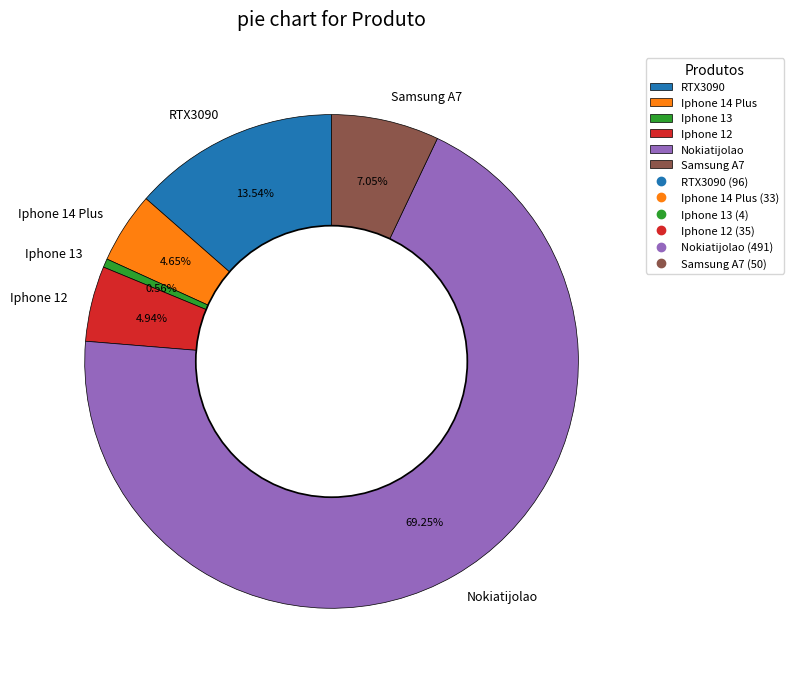

Which has a higher value, Iphone 12 or Samsung A7?

Samsung A7